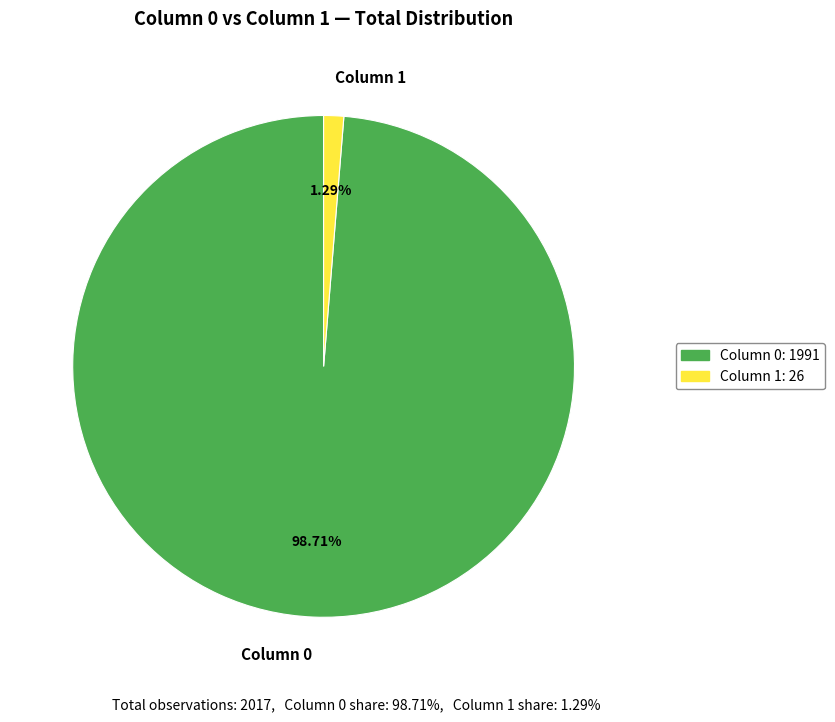

Between Column 1 and Column 0, which is larger?

Column 0